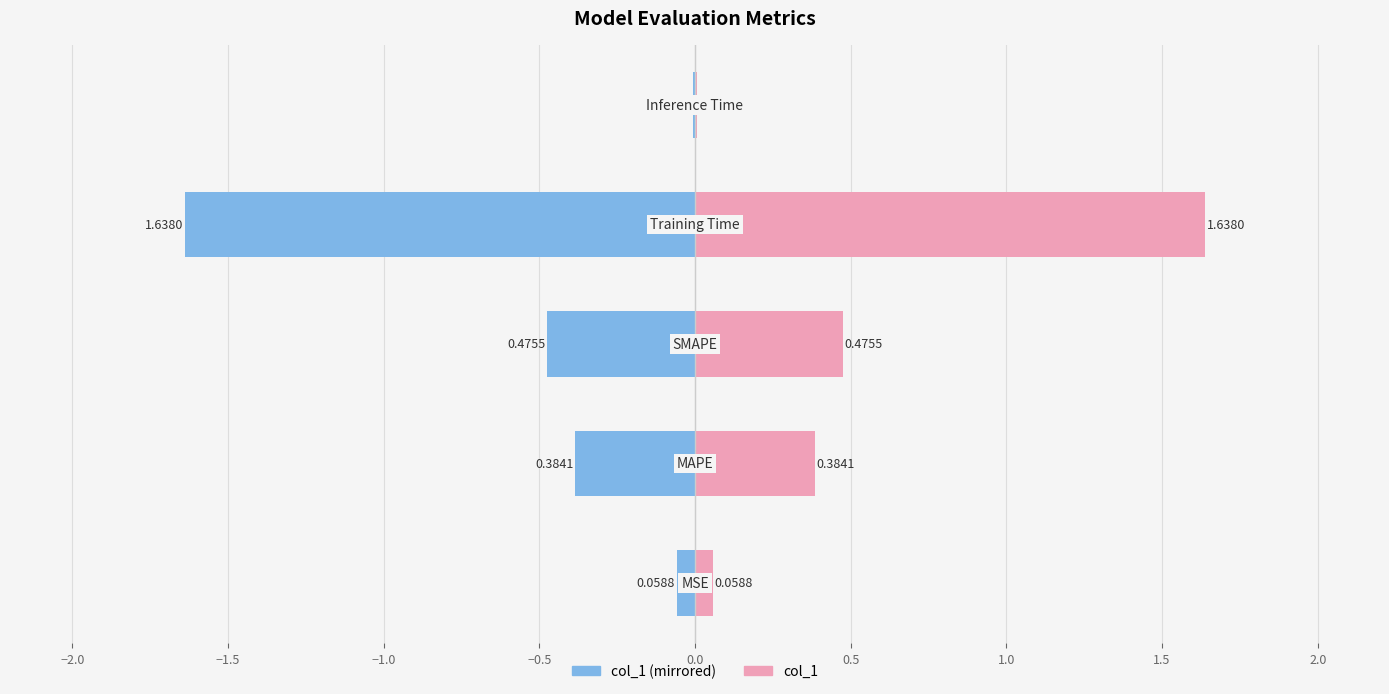

What is the value of the 1st bar from the left?

0.1